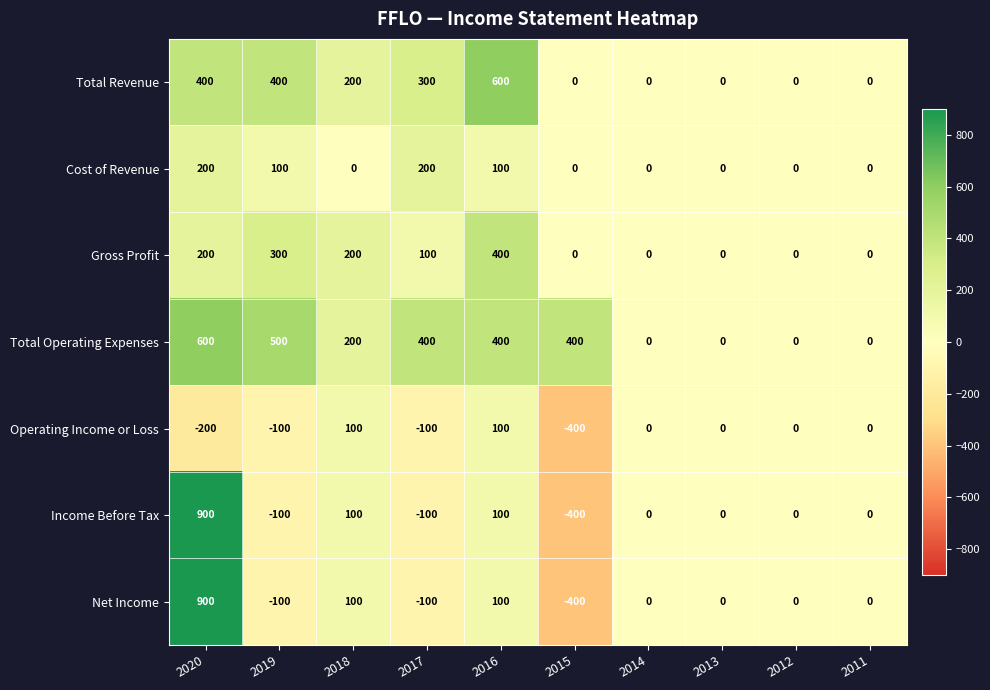

At which category is the sum across all series the highest?

2020